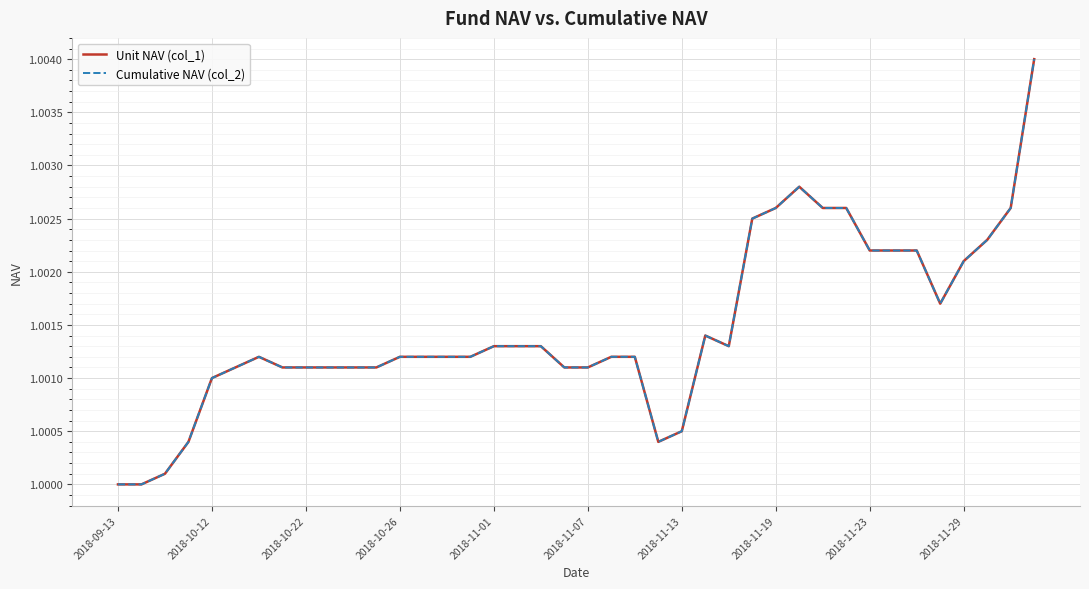

Reading left to right, what are all the values shown in this chart?

Unit NAV (col_1): 1.0	1.0	1.0	1.0	1.0	1.0	1.0	1.0	1.0	1.0	1.0	1.0	1.0	1.0	1.0	1.0	1.0	1.0	1.0	1.0	1.0	1.0	1.0	1.0	1.0	1.0	1.0	1.0	1.0	1.0	1.0	1.0	1.0	1.0	1.0	1.0	1.0	1.0	1.0	1.0
Cumulative NAV (col_2): 1.0	1.0	1.0	1.0	1.0	1.0	1.0	1.0	1.0	1.0	1.0	1.0	1.0	1.0	1.0	1.0	1.0	1.0	1.0	1.0	1.0	1.0	1.0	1.0	1.0	1.0	1.0	1.0	1.0	1.0	1.0	1.0	1.0	1.0	1.0	1.0	1.0	1.0	1.0	1.0